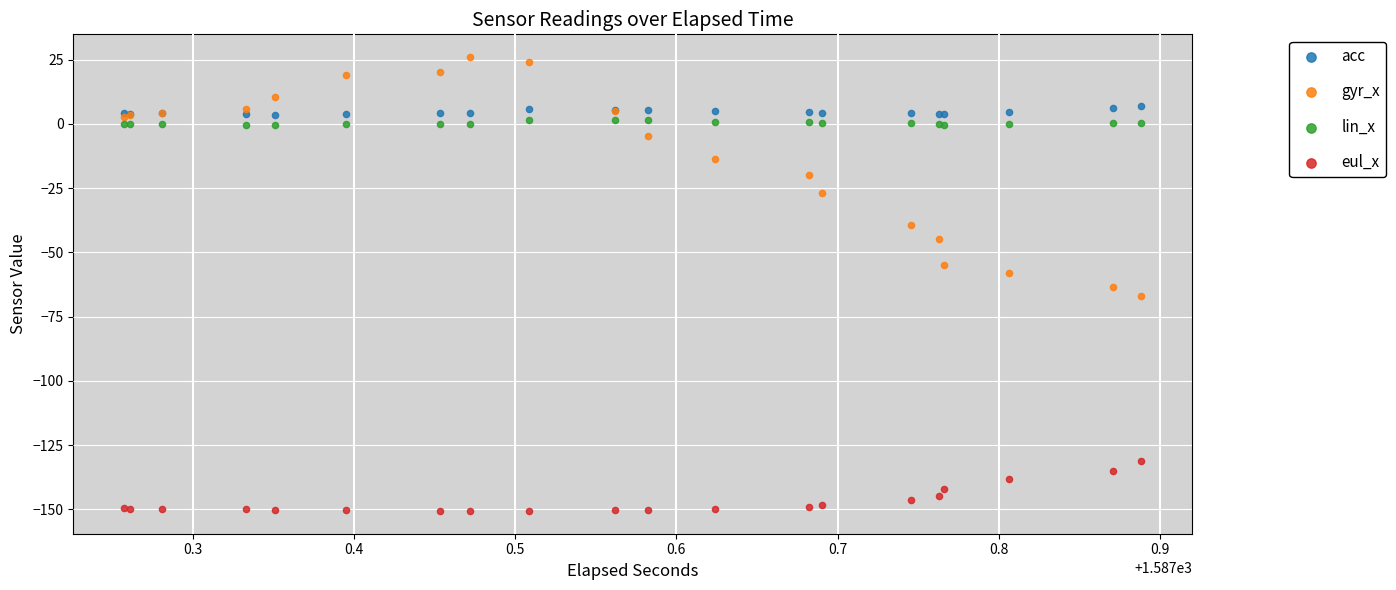

Which series contains the highest Y value?

gyr_x